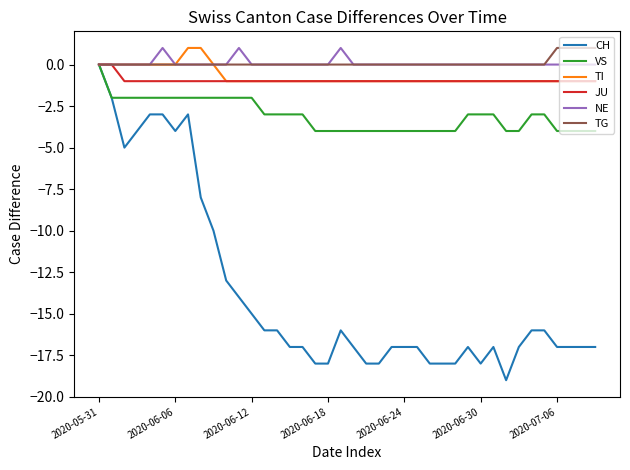

What is the lowest value of the VS series?

-4